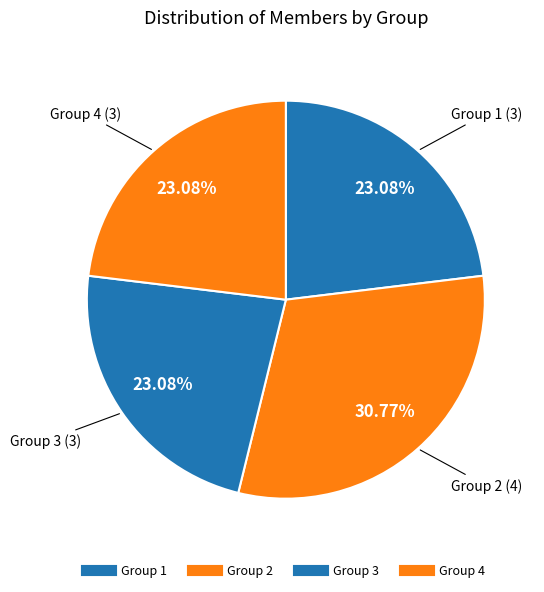

Is there a majority slice in this chart?

No